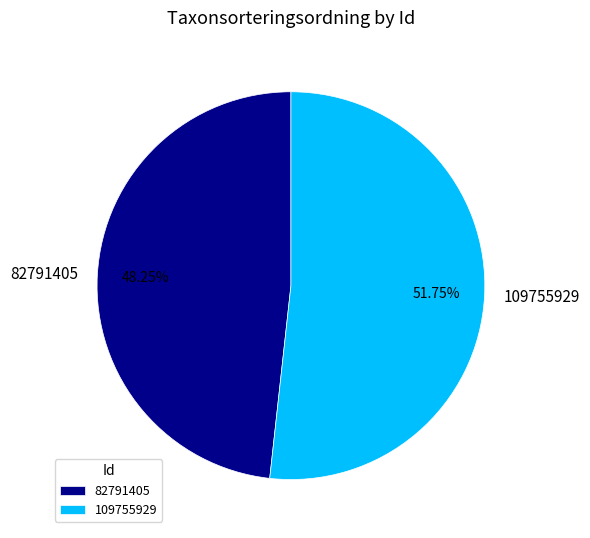

Approximately how many times larger is the value at 109755929 compared to 82791405?

1.1